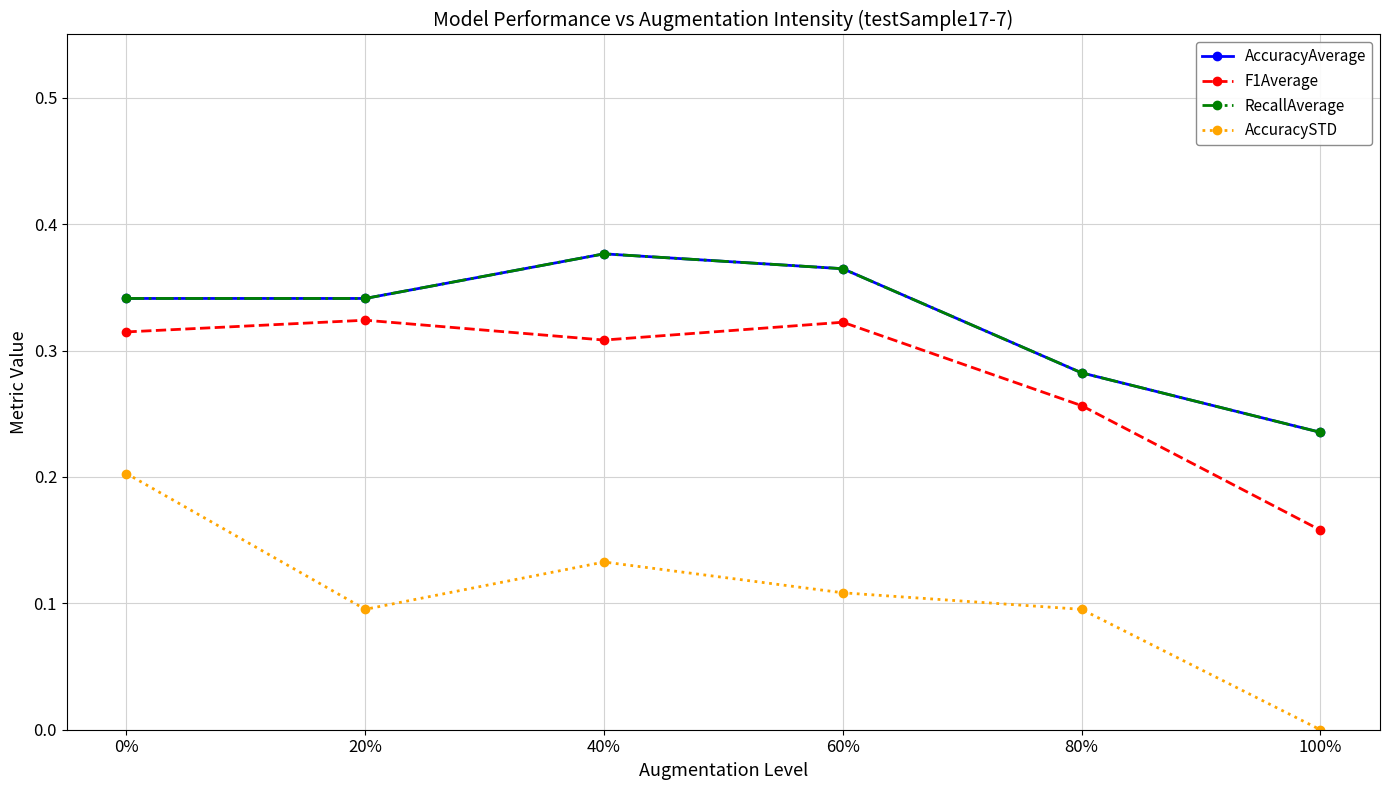

Does the chart have visible grid lines?

Yes